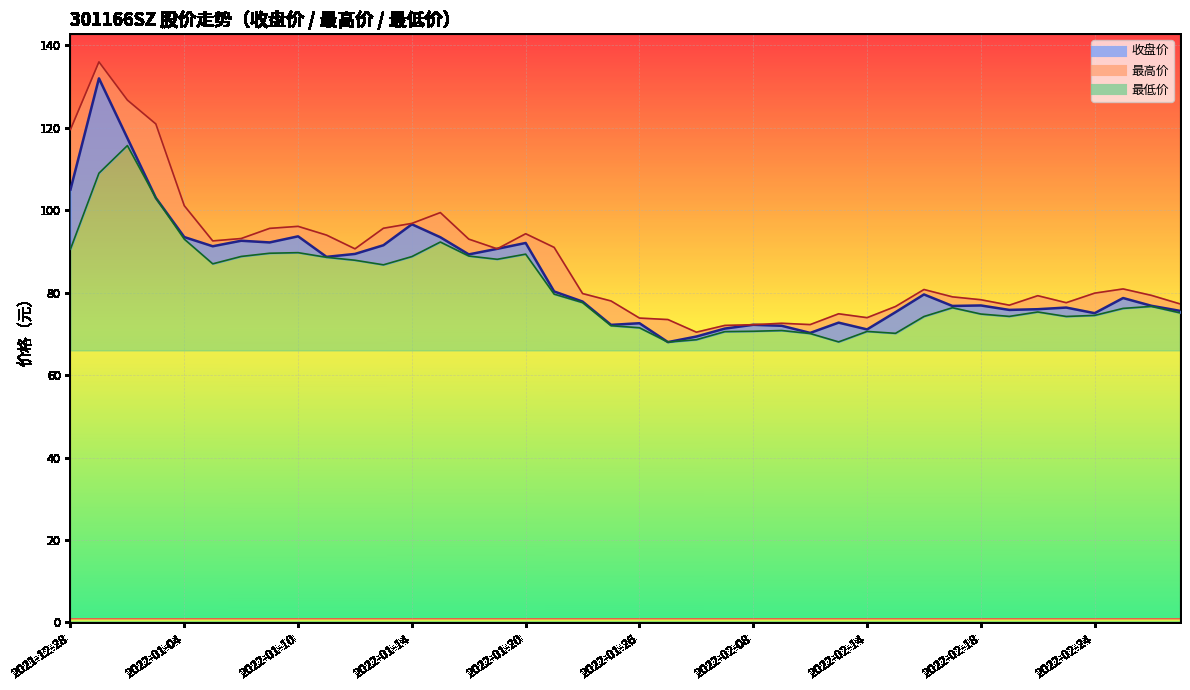

True or false: 最低价 and 收盘价 cross at least once.

False